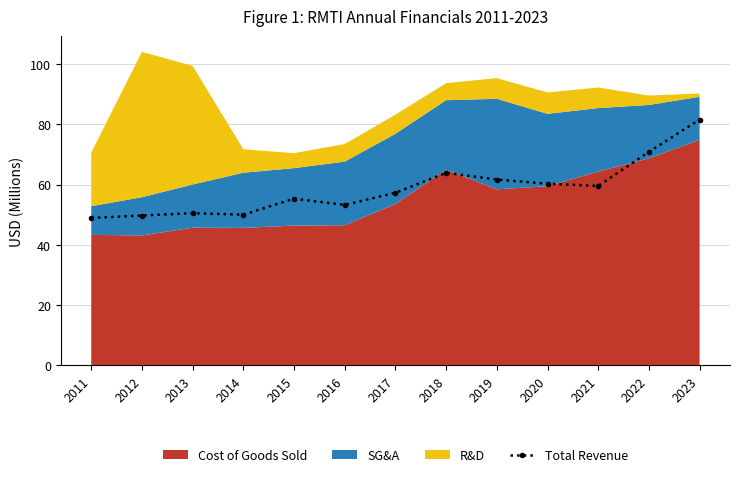

Reading right to left, list all the values displayed in this chart.

81.6	70.9	59.6	60.3	61.7	63.9	57.3	53.3	55.3	50.0	50.5	49.8	48.9